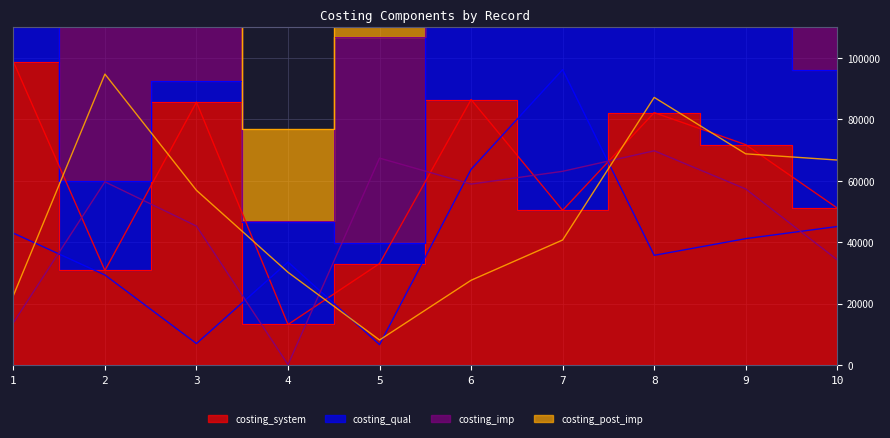

What are all the series names shown in the legend?

costing_system, costing_qual, costing_imp, costing_post_imp